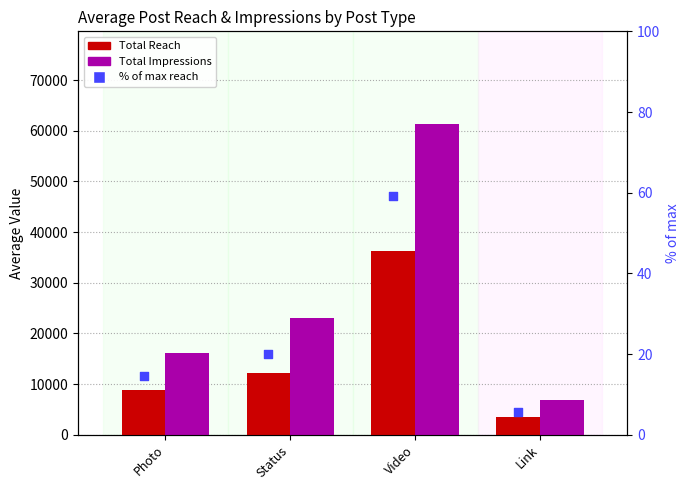

What is the total value across all series at Photo?

25067.7